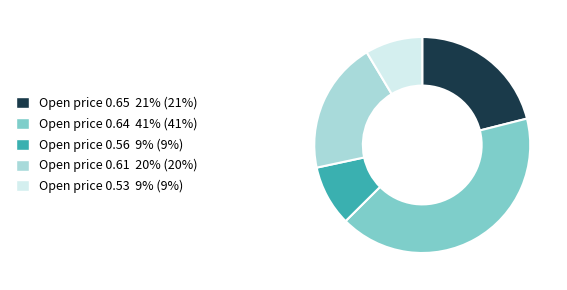

How many segments does this pie chart have?

5